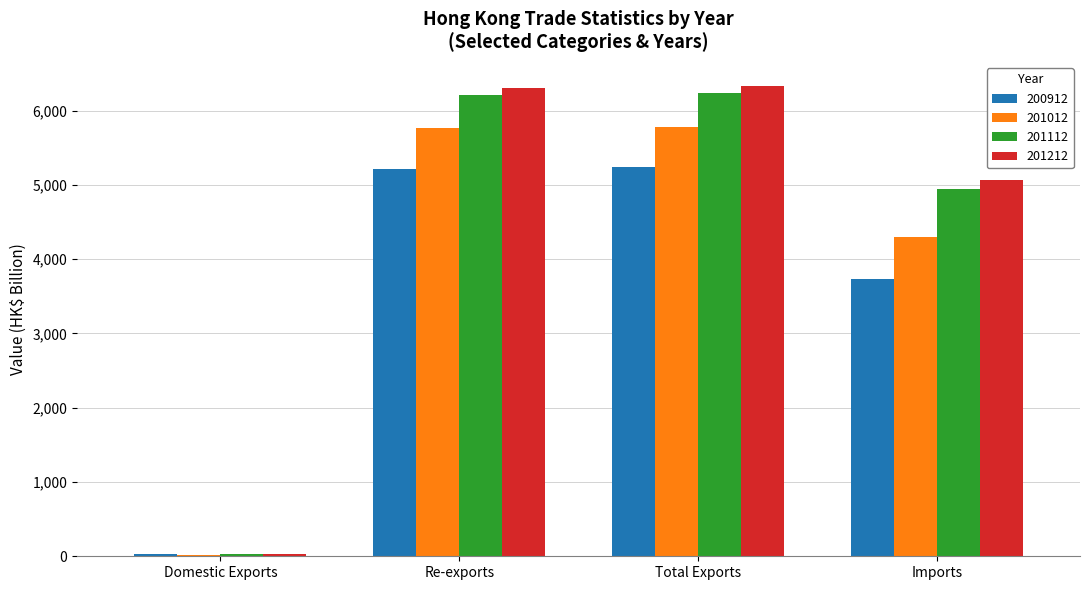

What are all the series names shown in the legend?

200912, 201012, 201112, 201212